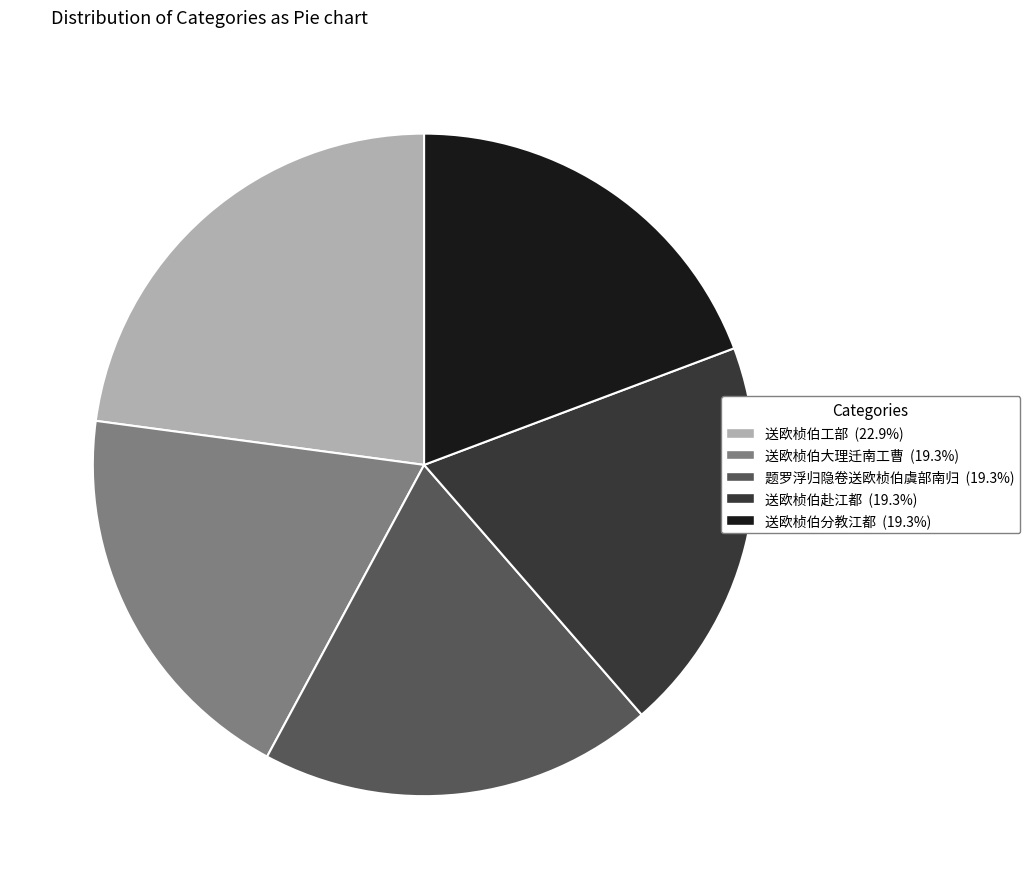

Does any single category account for the majority?

No